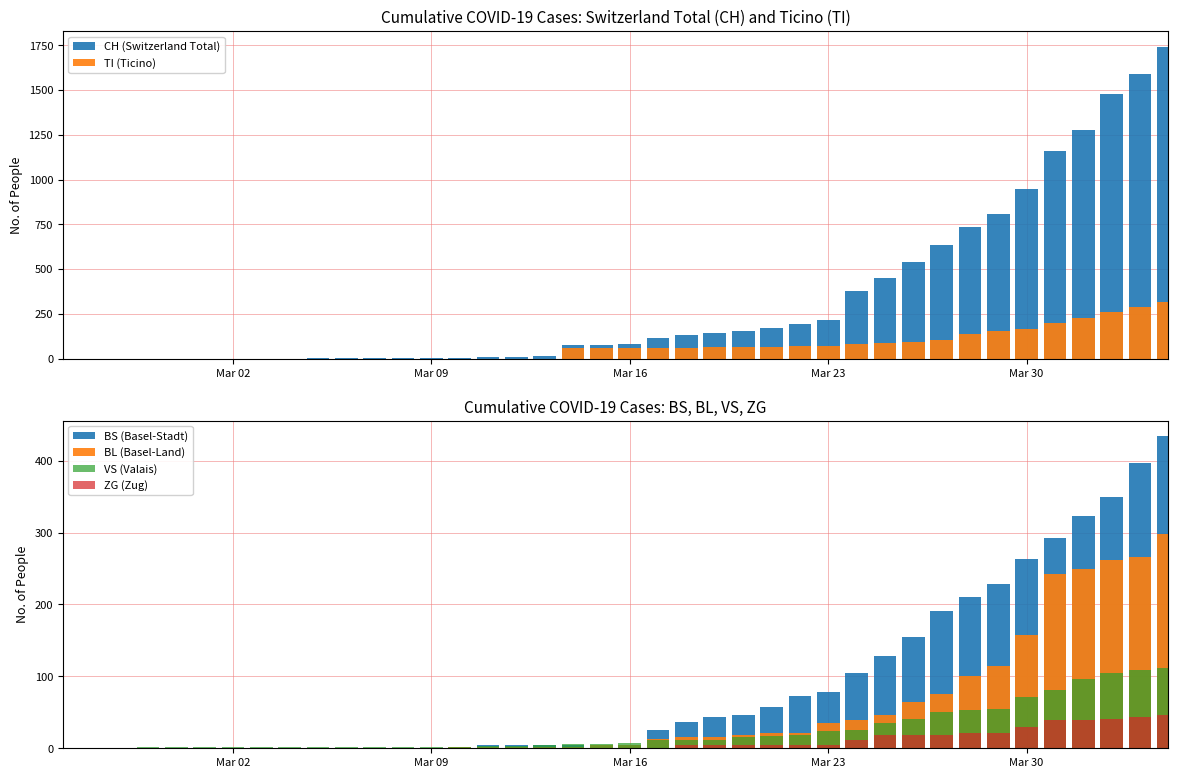

How many distinct data groups are displayed?

6